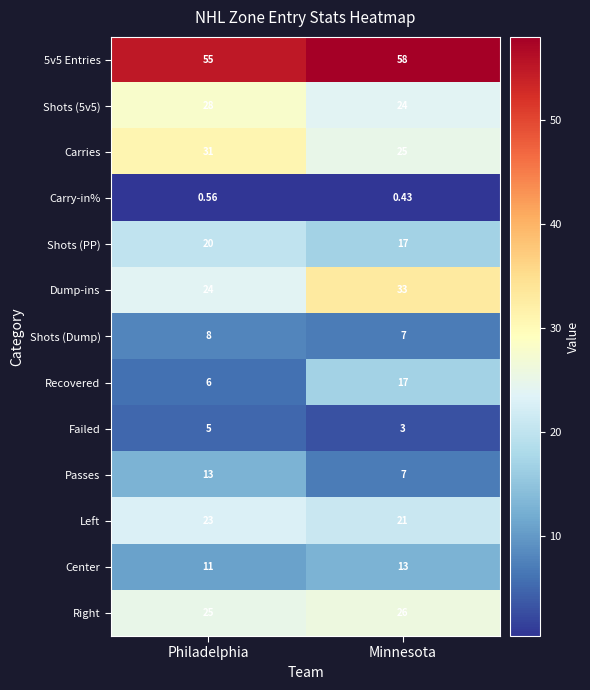

At which category does the chart reach its minimum across all series?

Minnesota